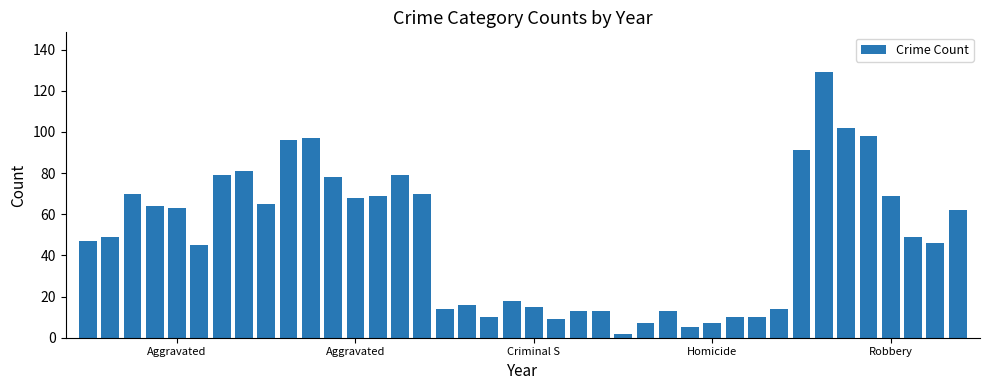

What is the value of the 30th bar from the left?

10